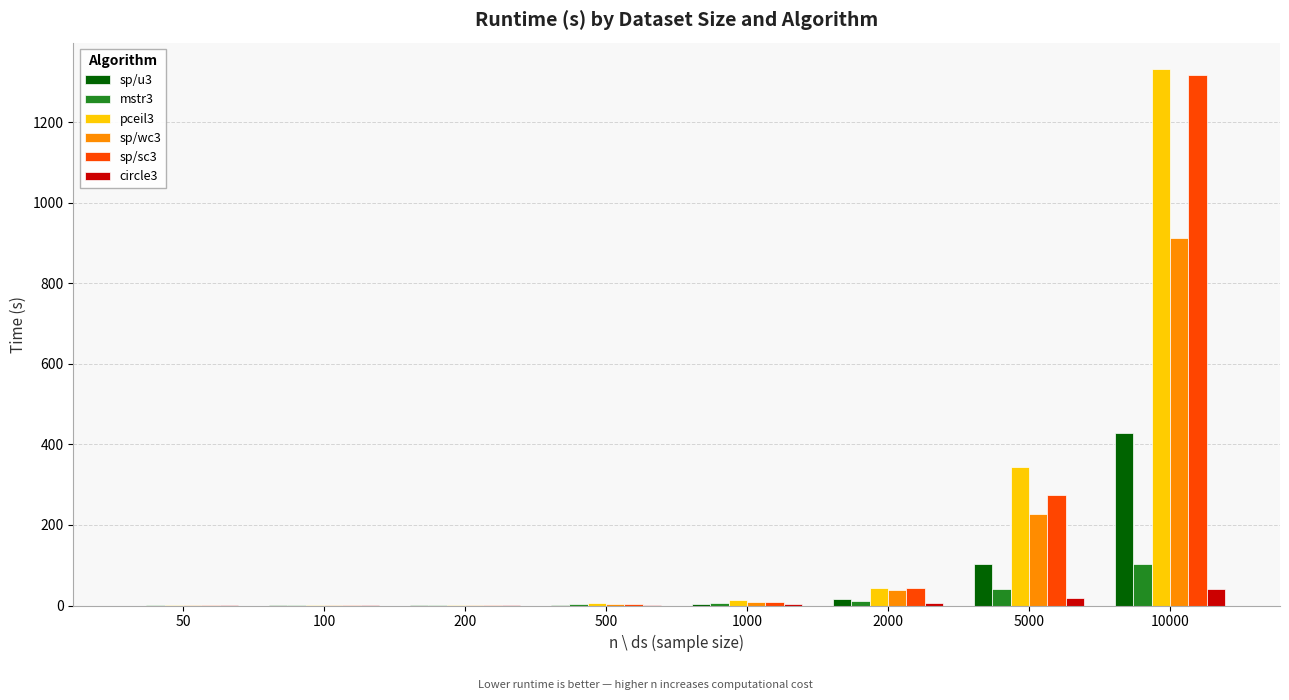

Is it true that mstr3 equals 173.2 at 10000?

False